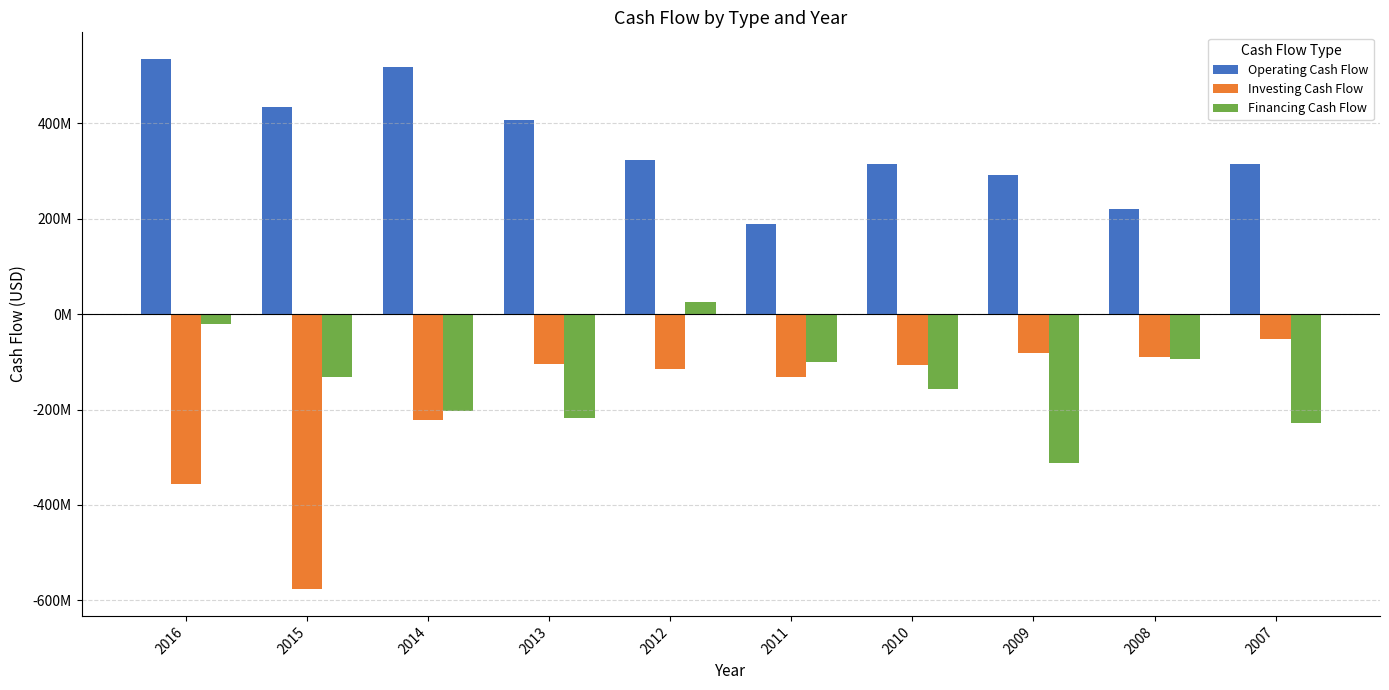

Is the value of Operating Cash Flow at 2008 greater than the value of Financing Cash Flow at 2011?

Yes